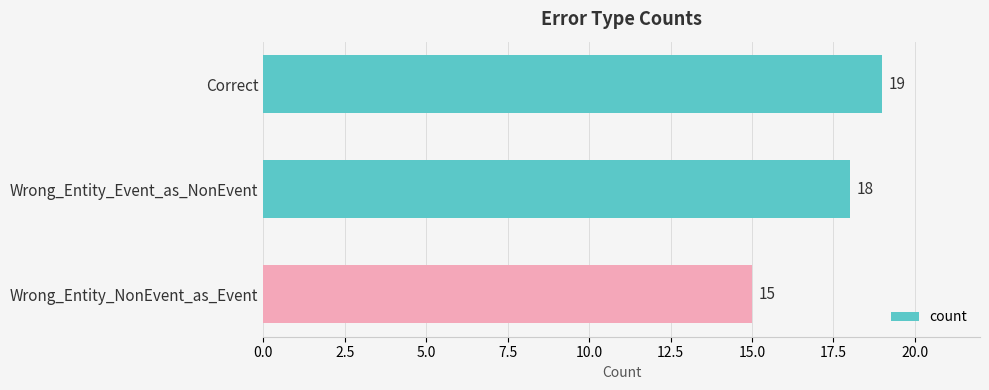

What is the difference between the maximum and minimum values?

4